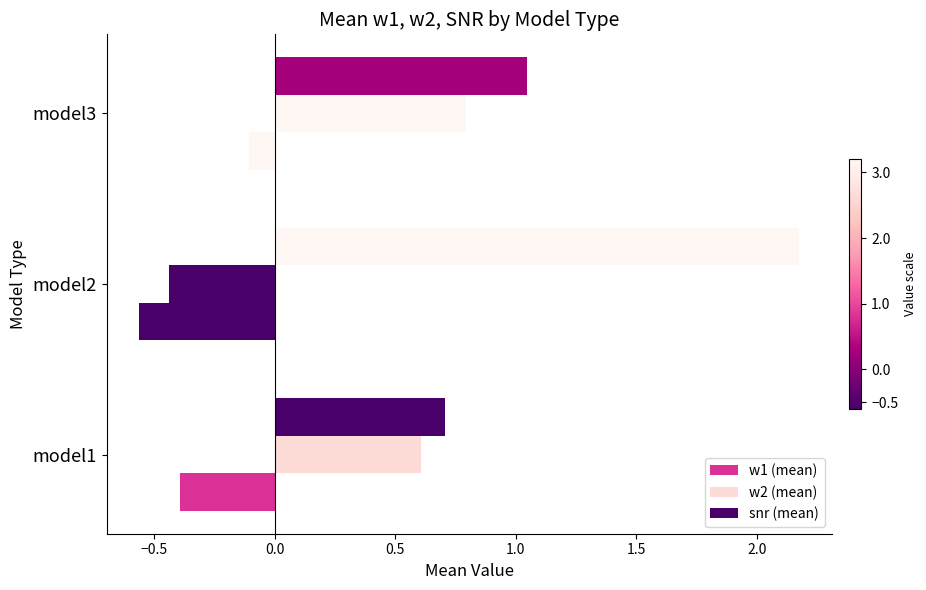

How many categories are shown in the chart?

3